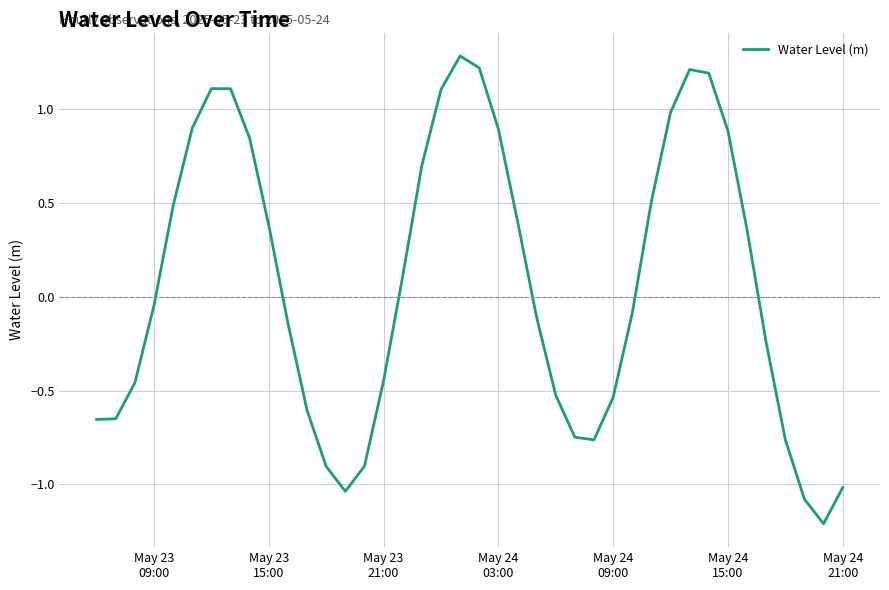

What is the smallest value displayed?

-1.2